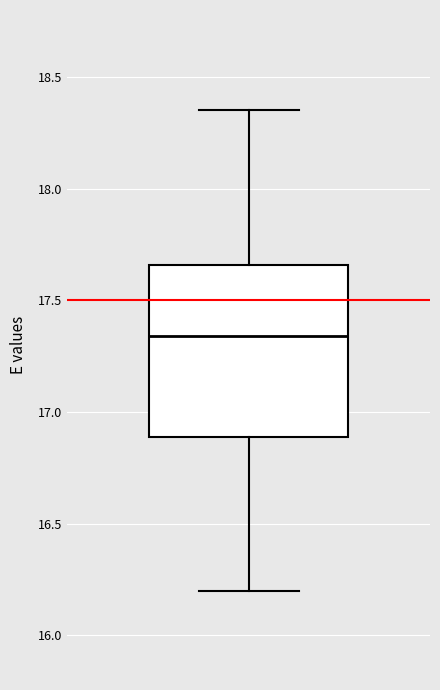

Where does the lower whisker of the box end on the y-axis? The values are not printed on the chart, so give them approximately, as read against the axis.

16.20